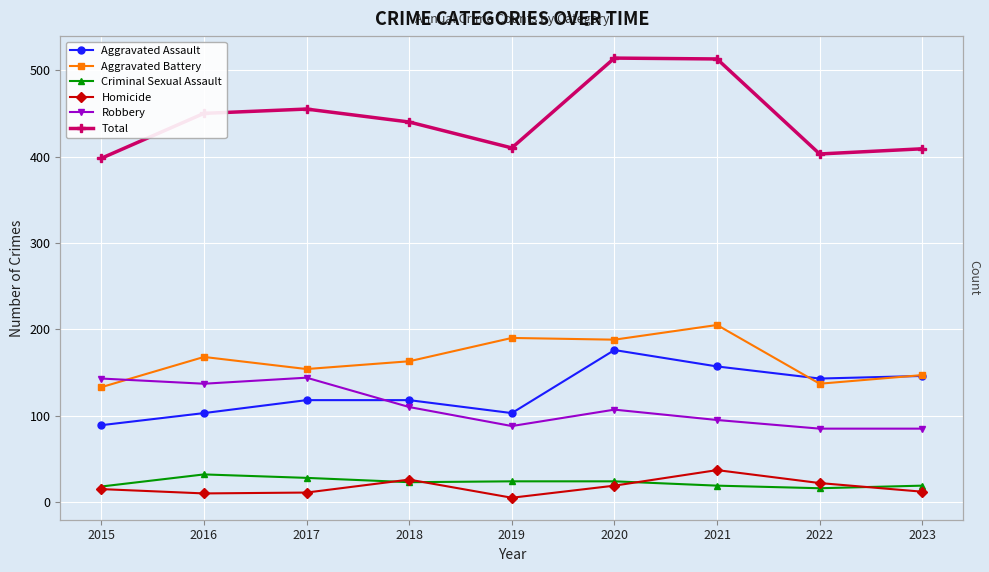

Where is the first local maximum for Criminal Sexual Assault?

2016